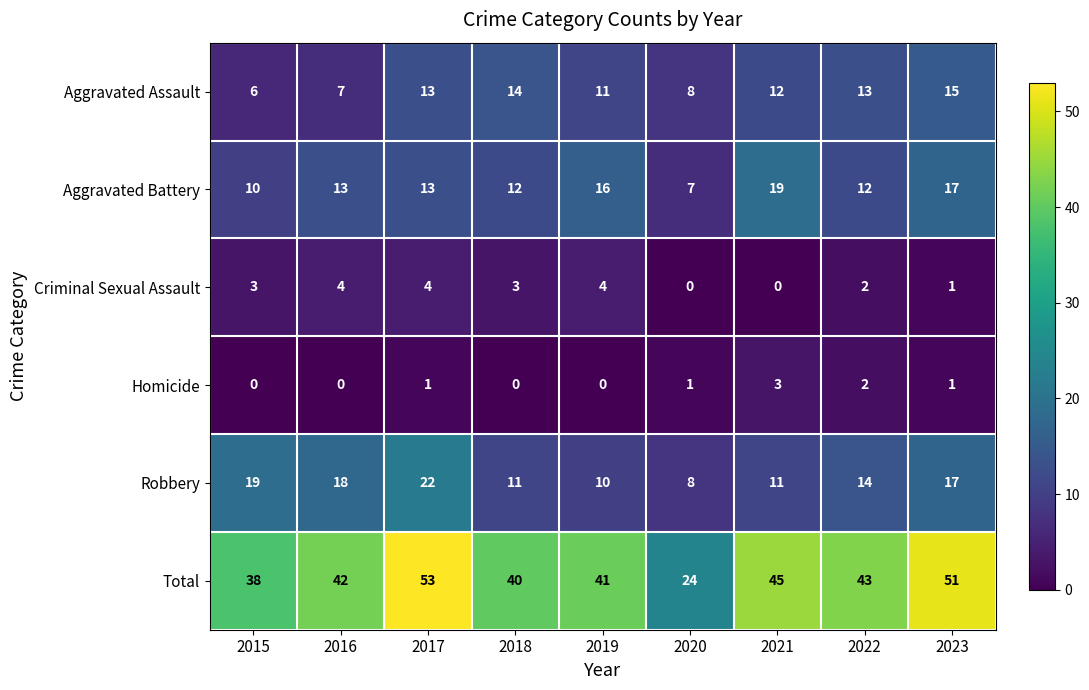

How many categories are shown in the chart?

9